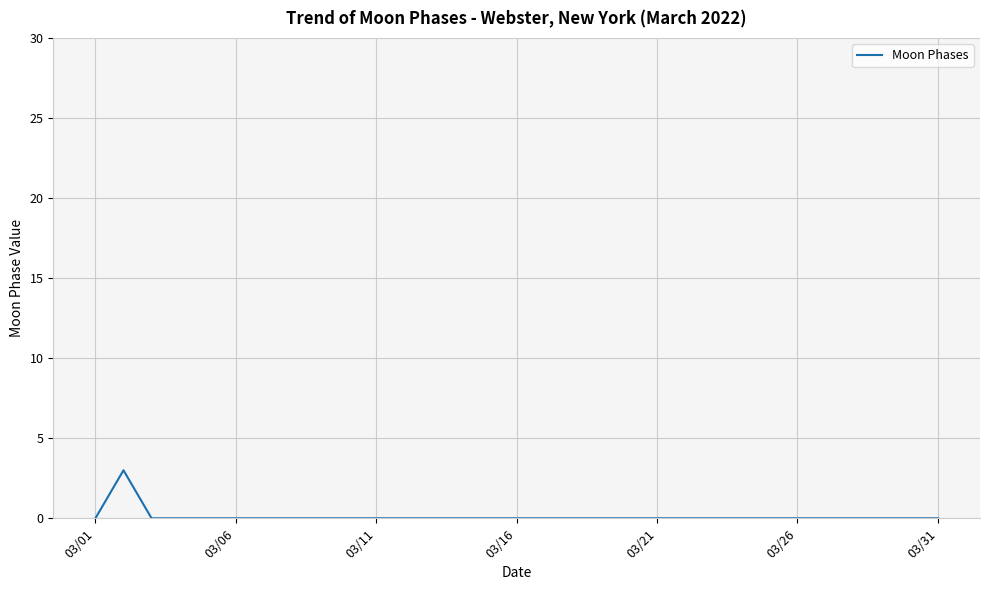

How many lines are shown in the chart?

1